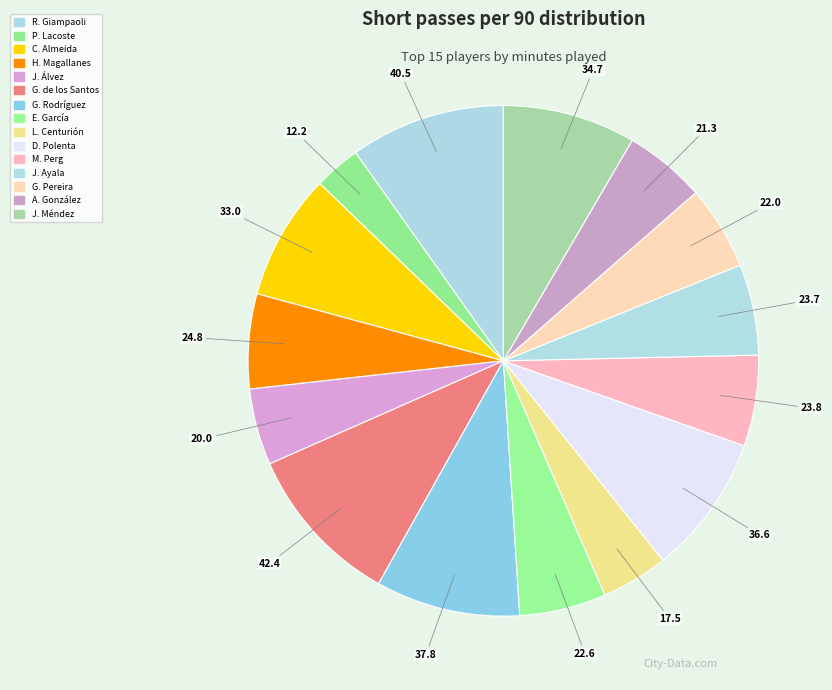

What is the largest slice in the pie chart?

G. de los Santos